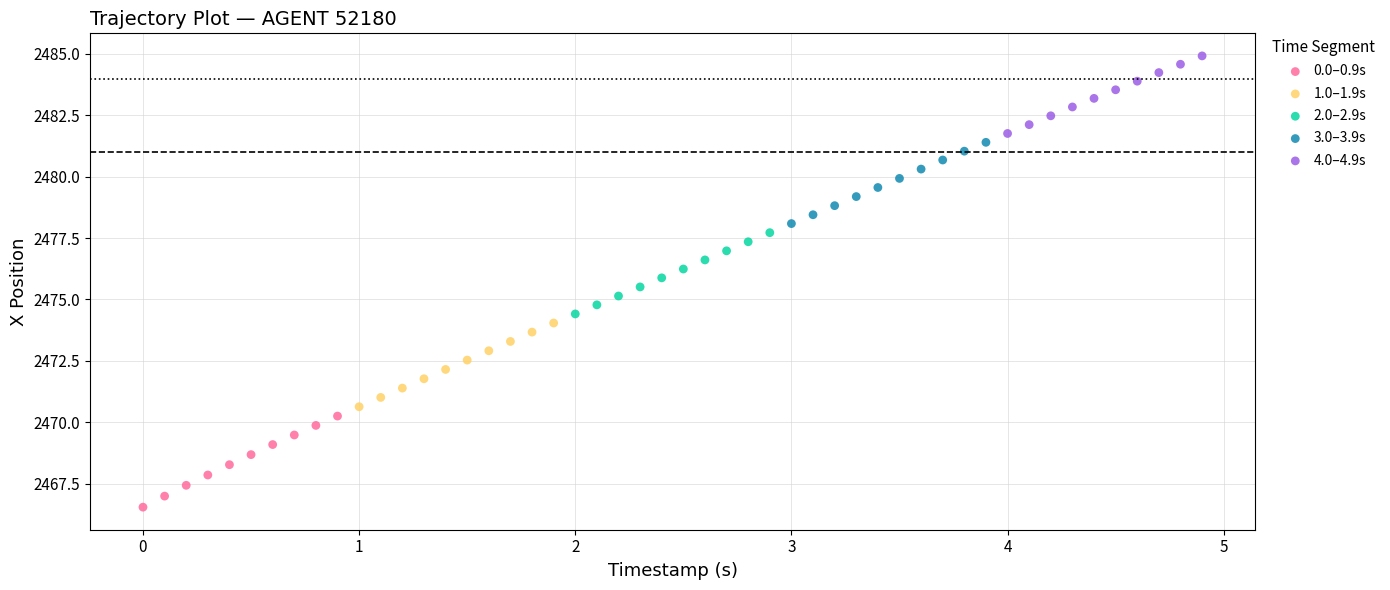

Which series has the largest Y range (max minus min)?

0.0–0.9s